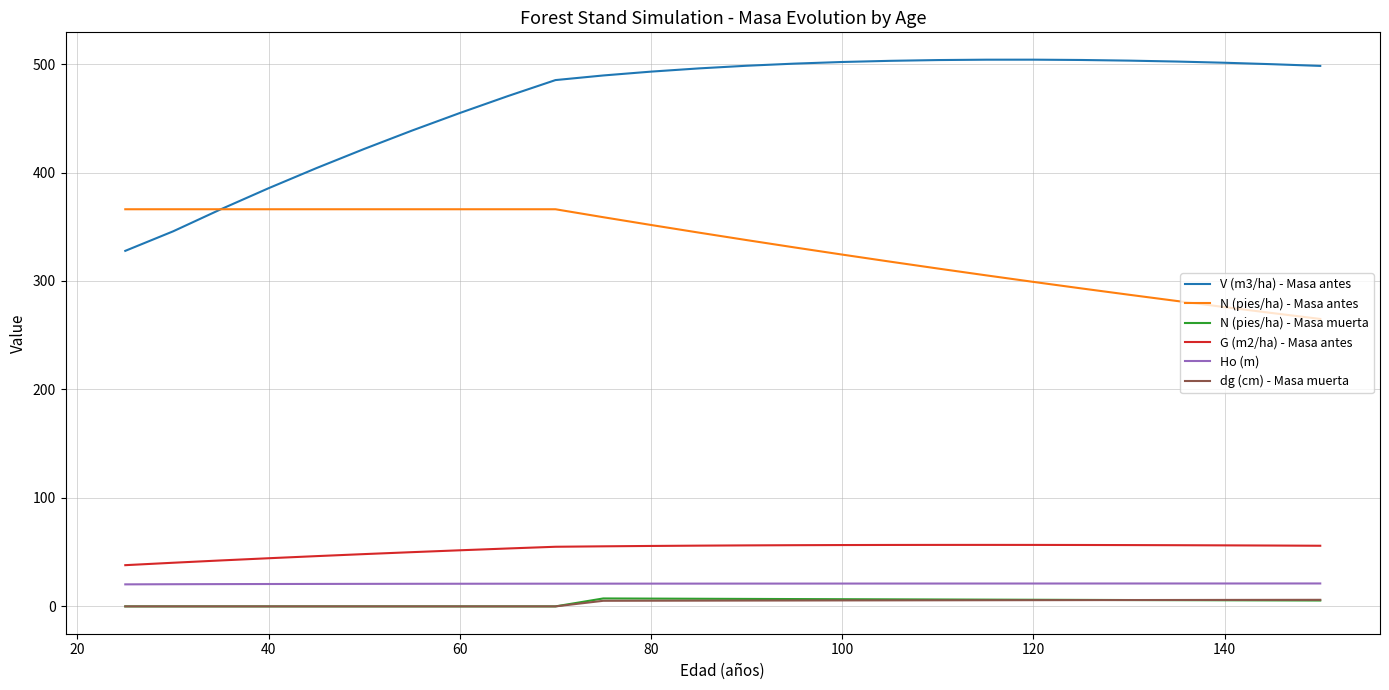

Which series has the largest range (max minus min)?

V (m3/ha) - Masa antes